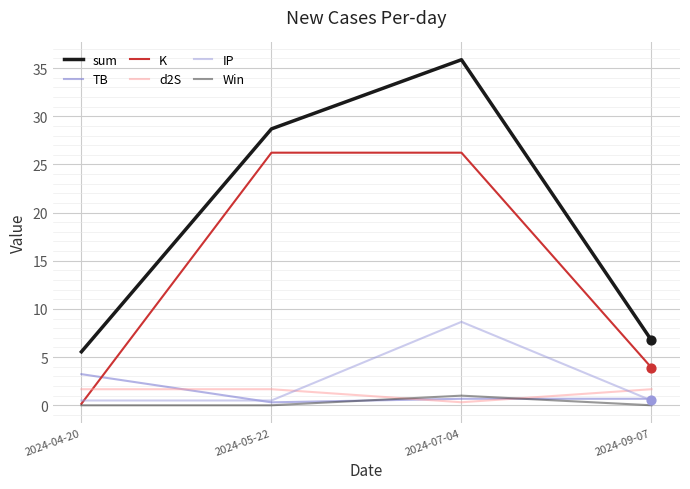

At how many categories does at least one series exceed 33?

1